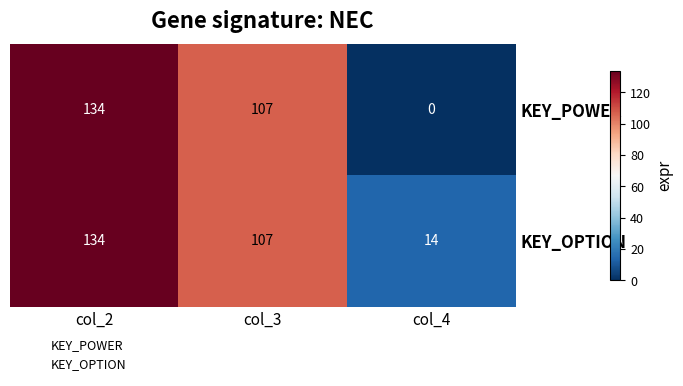

Reading left to right, transcribe all the data shown in this chart.

KEY_POWER: 134	107	0
KEY_OPTION: 134	107	14